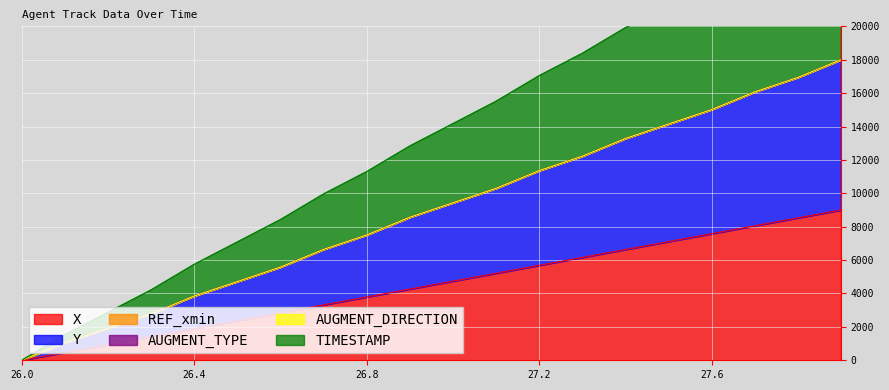

At which category is the sum across all series the highest?

27.9